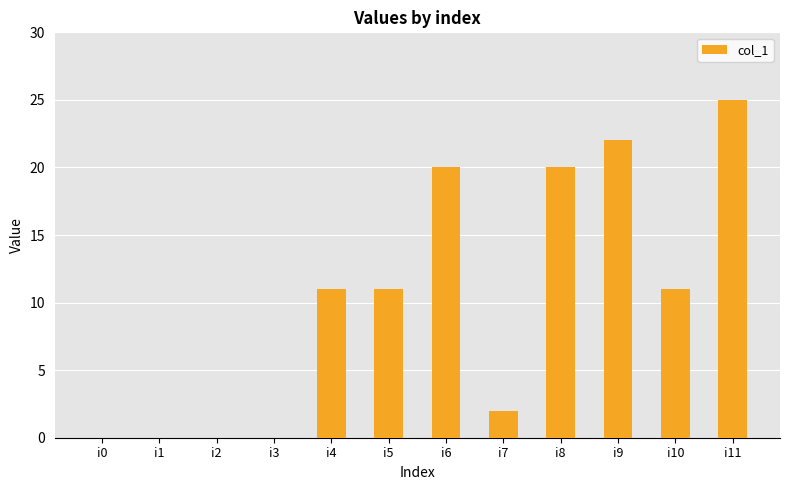

Count the number of categories in the chart.

12